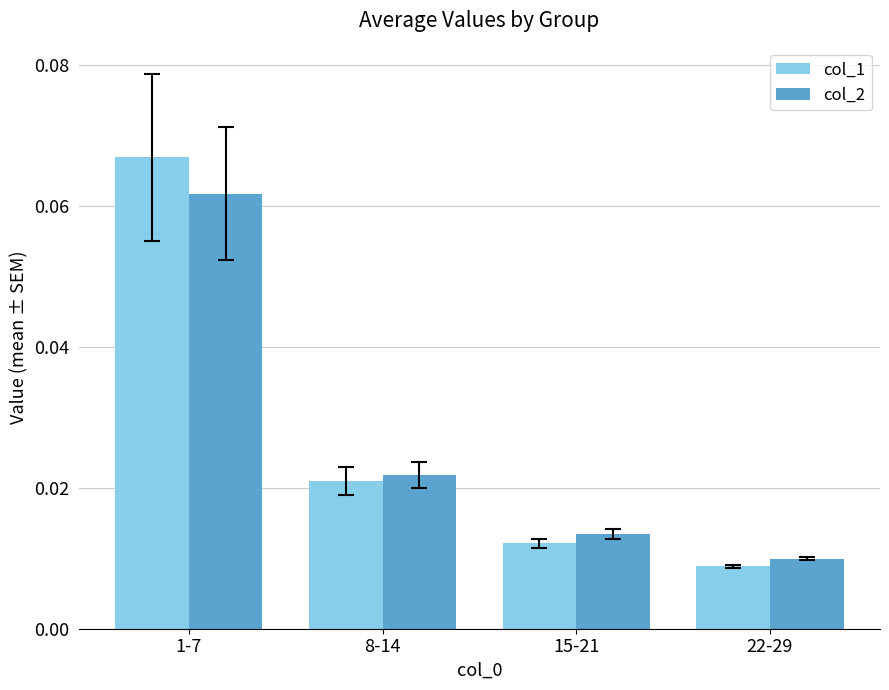

Which label corresponds to the smallest value in the chart?

22-29